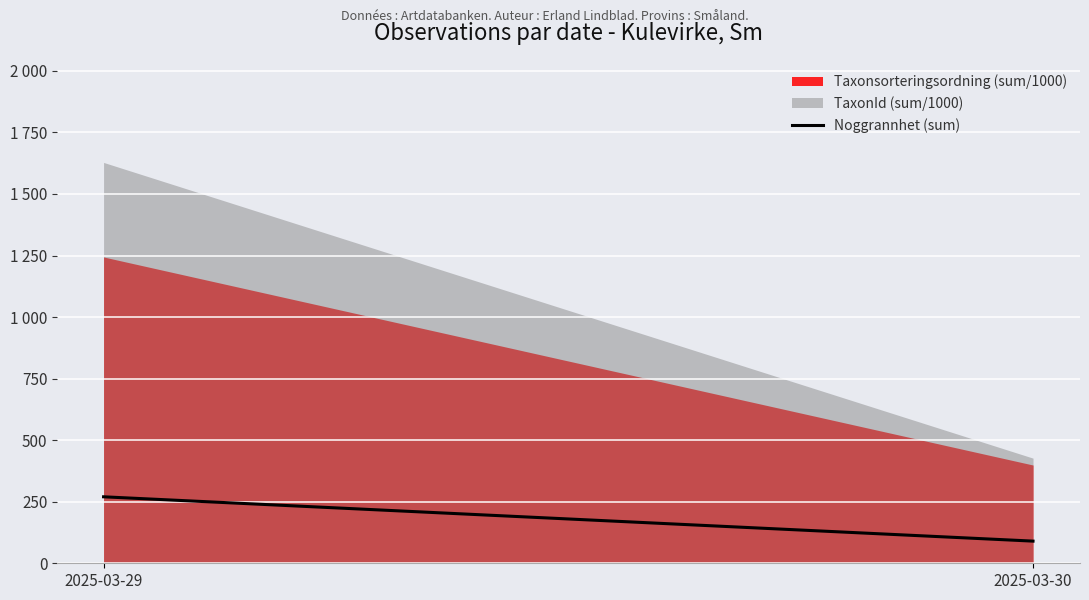

What is the sum of the values at 2025-03-29 and 2025-03-30?

360